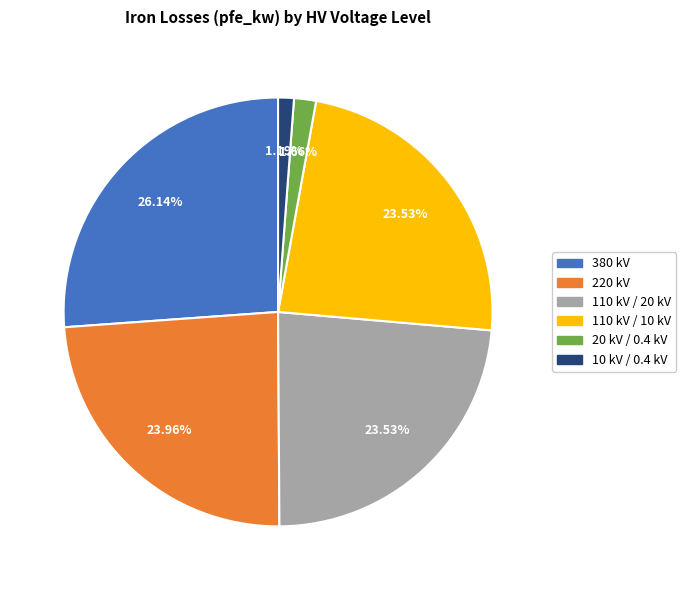

How many segments does this pie chart have?

6